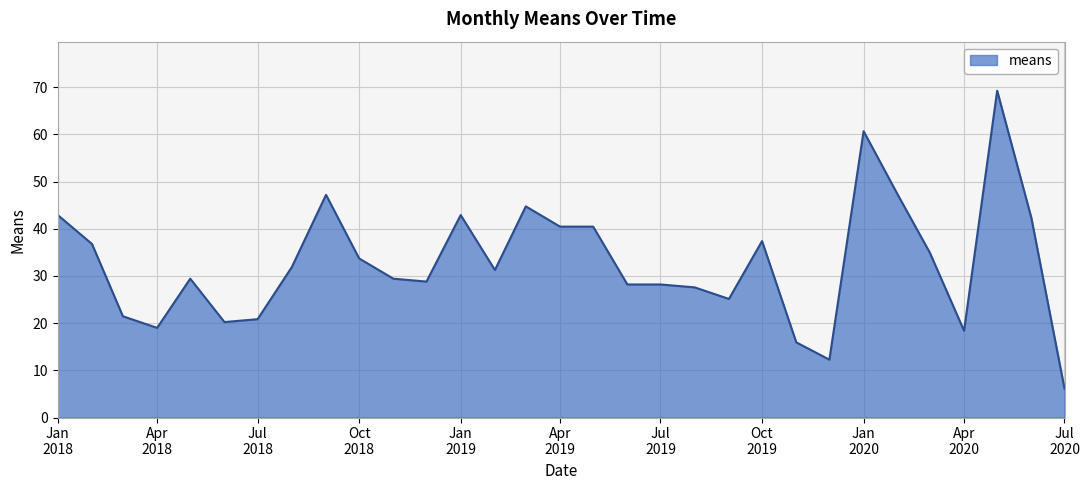

Reading left to right, transcribe all the data shown in this chart.

42.9	36.8	21.4	19.0	29.4	20.2	20.8	31.9	47.2	33.7	29.4	28.8	42.9	31.3	44.7	40.4	40.4	28.2	28.2	27.6	25.1	37.4	15.9	12.3	60.7	47.2	34.9	18.4	69.2	42.3	6.1